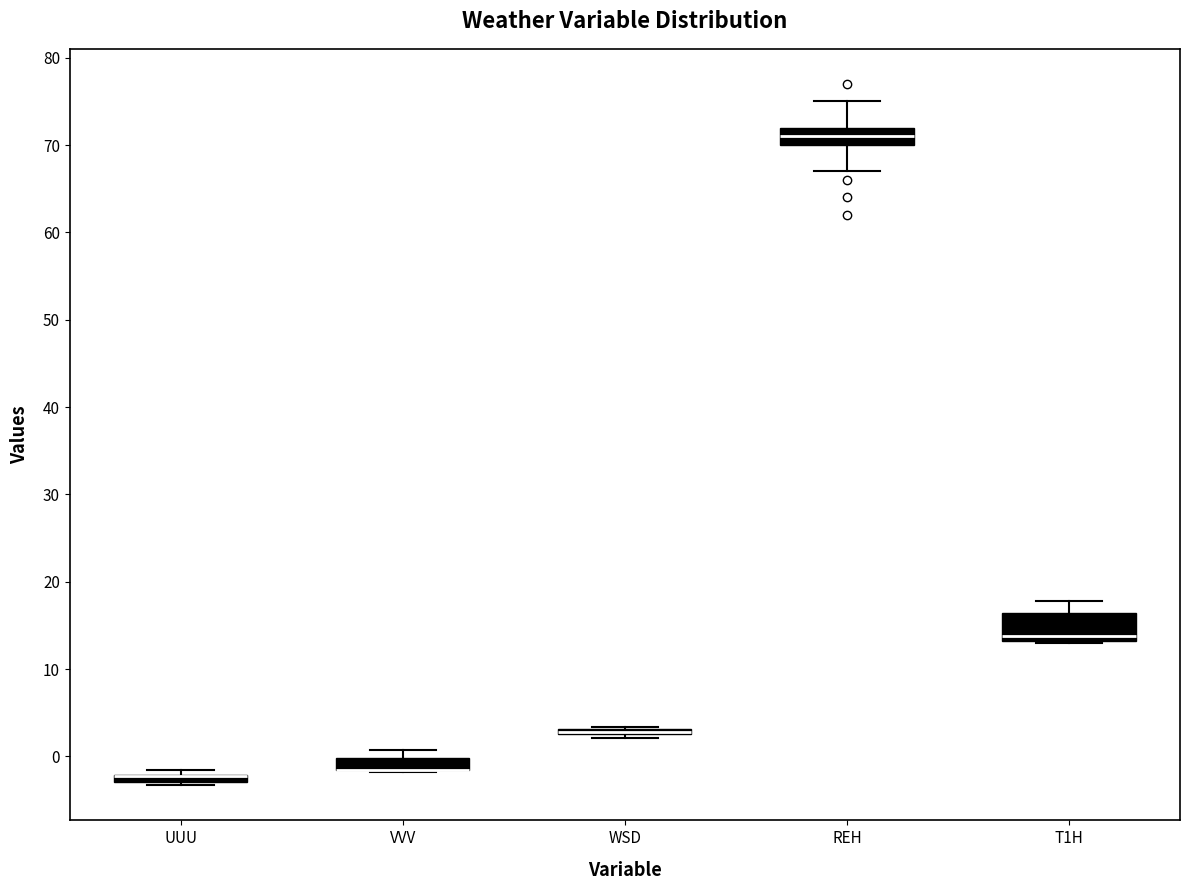

Where is the upper edge of the box for VVV on the y-axis? The values are not printed on the chart, so give them approximately, as read against the axis.

0